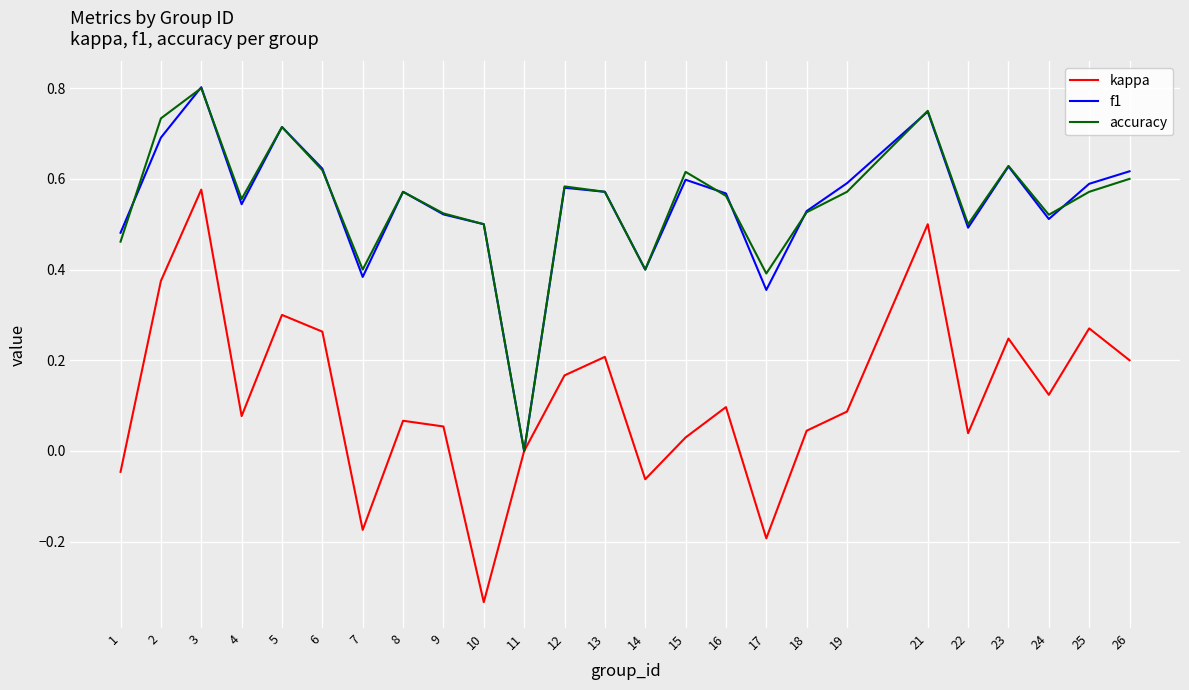

Which series has the widest spread of values?

kappa